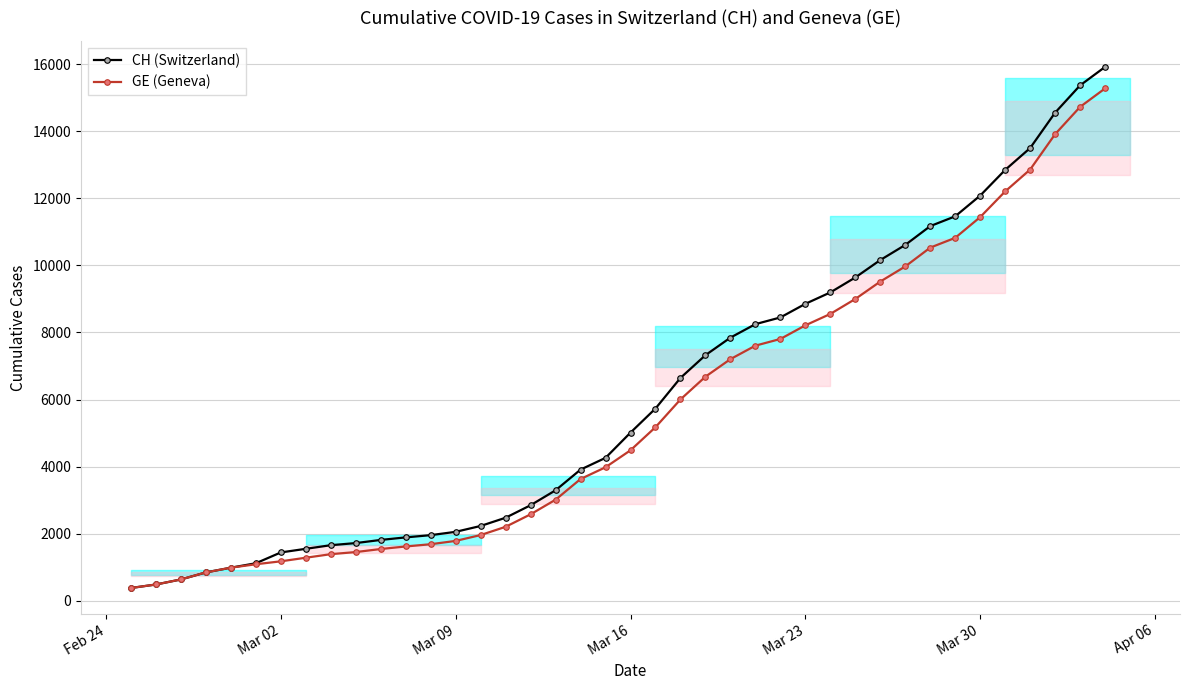

What is the minimum value shown in the chart?

375